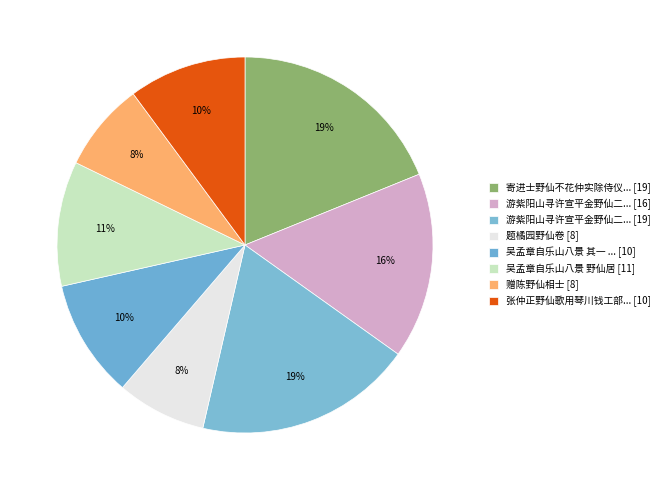

How many segments does this pie chart have?

8